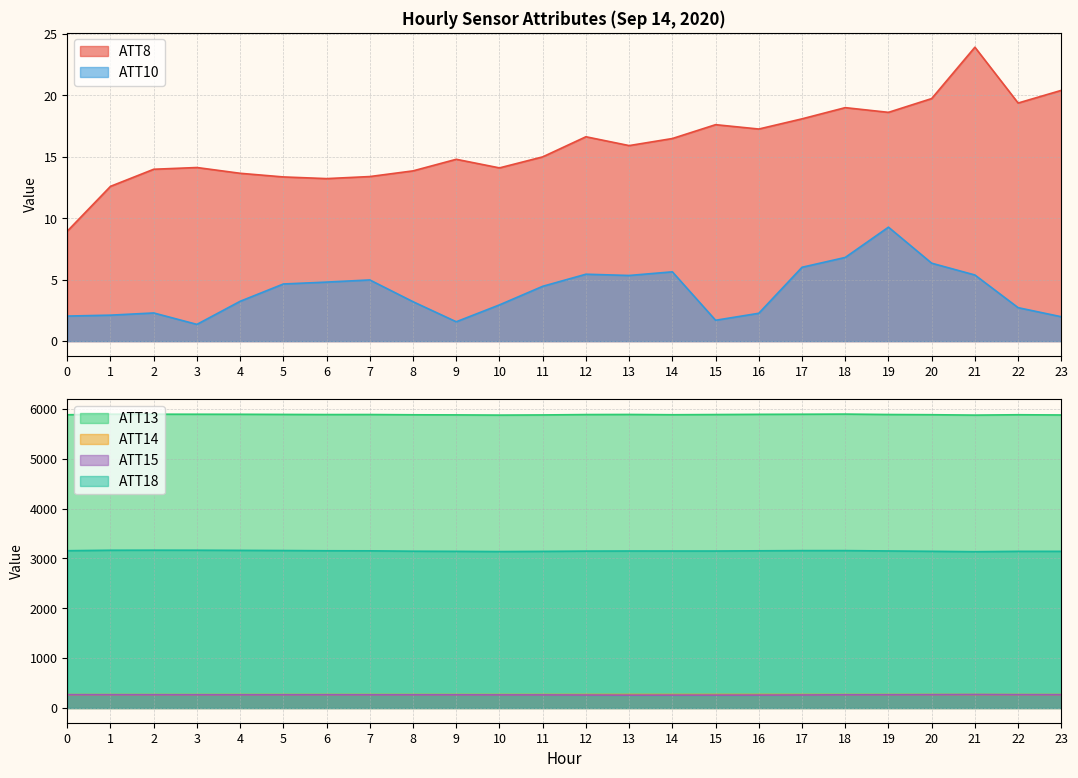

The ATT8 series shows 12.6 at 1. True or false?

True